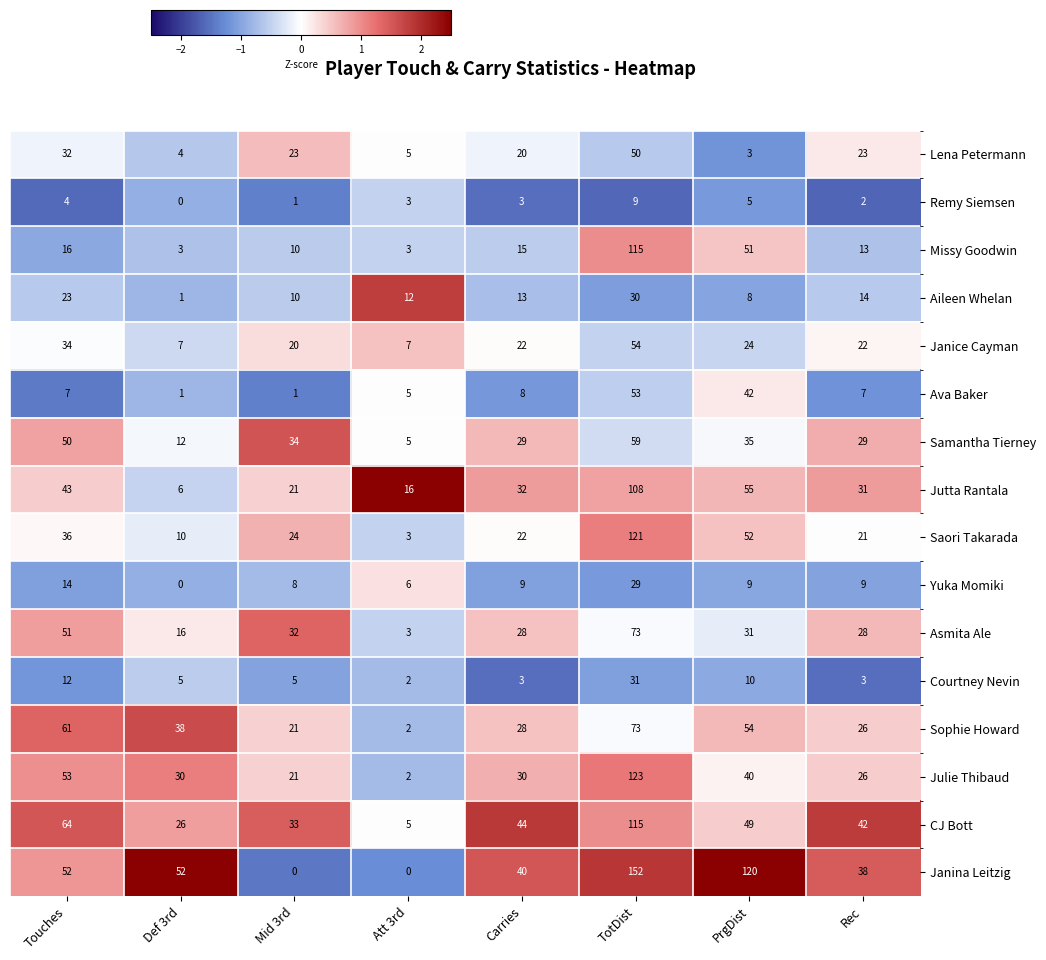

How many data points in Aileen Whelan are less than 13?

4